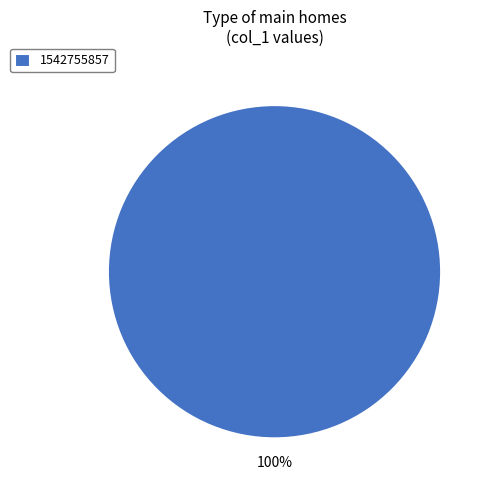

True or false: 1542755857 accounts for 88% of the total.

False